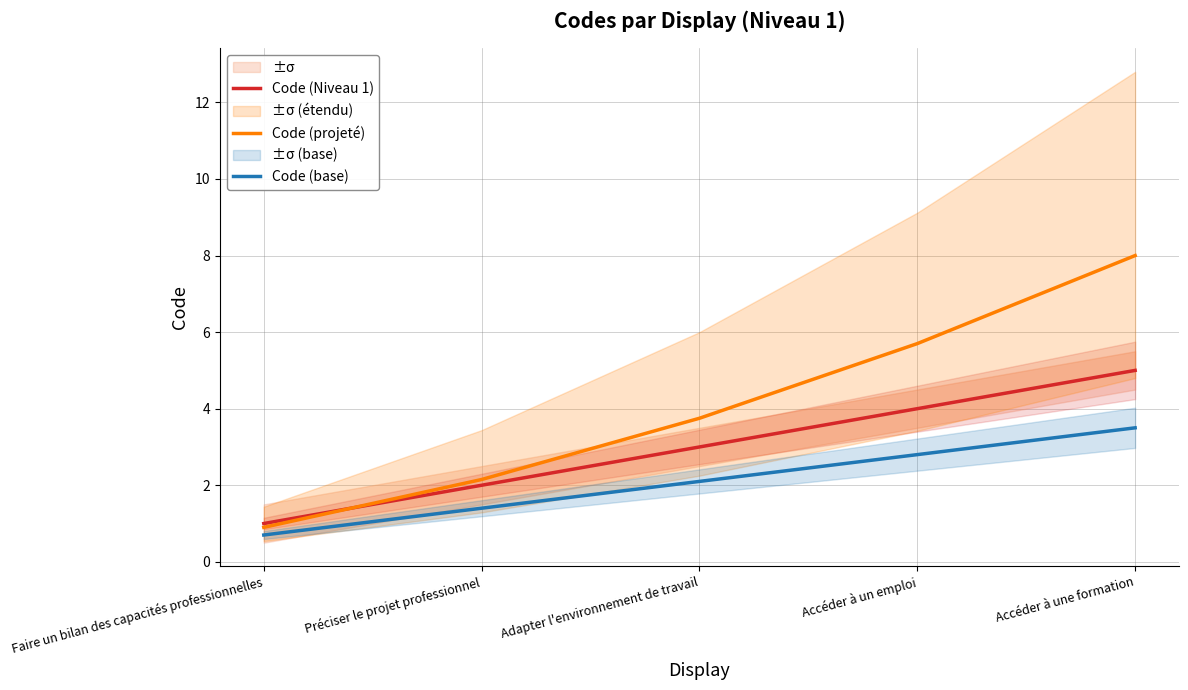

Is the value of Code (projeté) at Adapter l'environnement de travail greater than the value of Code (base) at Accéder à un emploi?

Yes